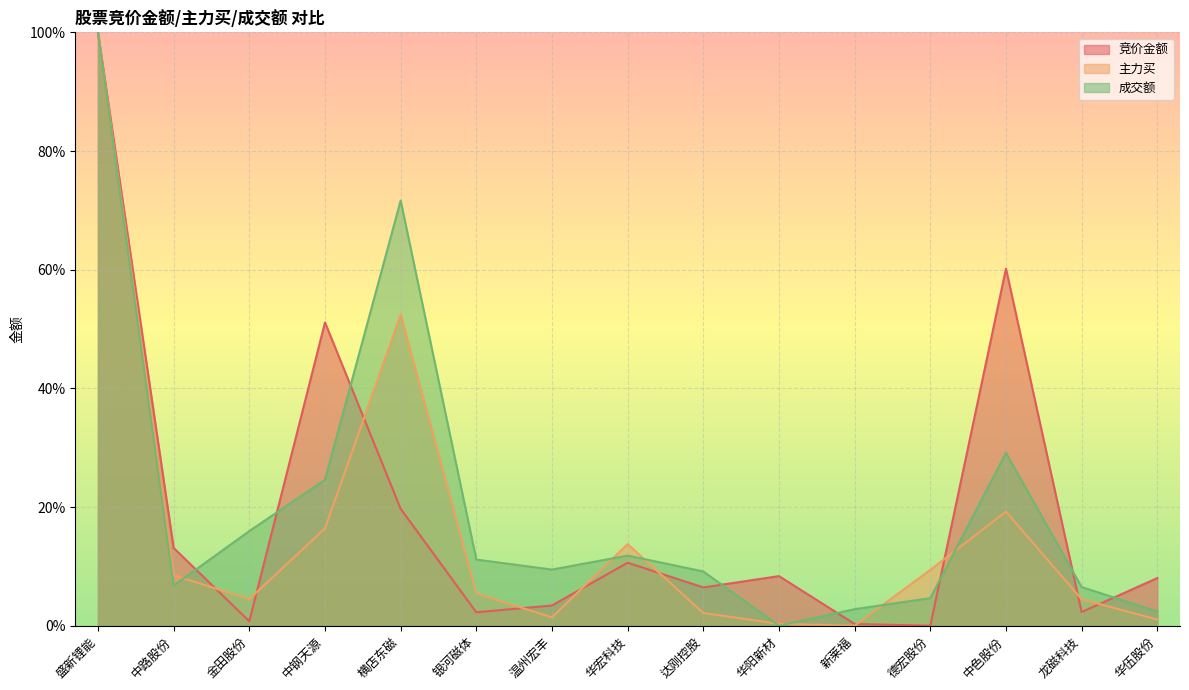

Reading left to right, list all the values displayed in this chart.

竞价金额: 100.0	13.1	0.7	51.1	19.7	2.3	3.4	10.6	6.5	8.4	0.3	0.0	60.2	2.3	8.0
主力买: 100.0	8.5	4.5	16.4	52.4	5.4	1.4	13.8	2.2	0.3	0.0	9.4	19.2	4.5	1.0
成交额: 100.0	6.8	16.0	24.6	71.7	11.1	9.5	11.8	9.1	0.0	2.8	4.6	29.1	6.5	2.4